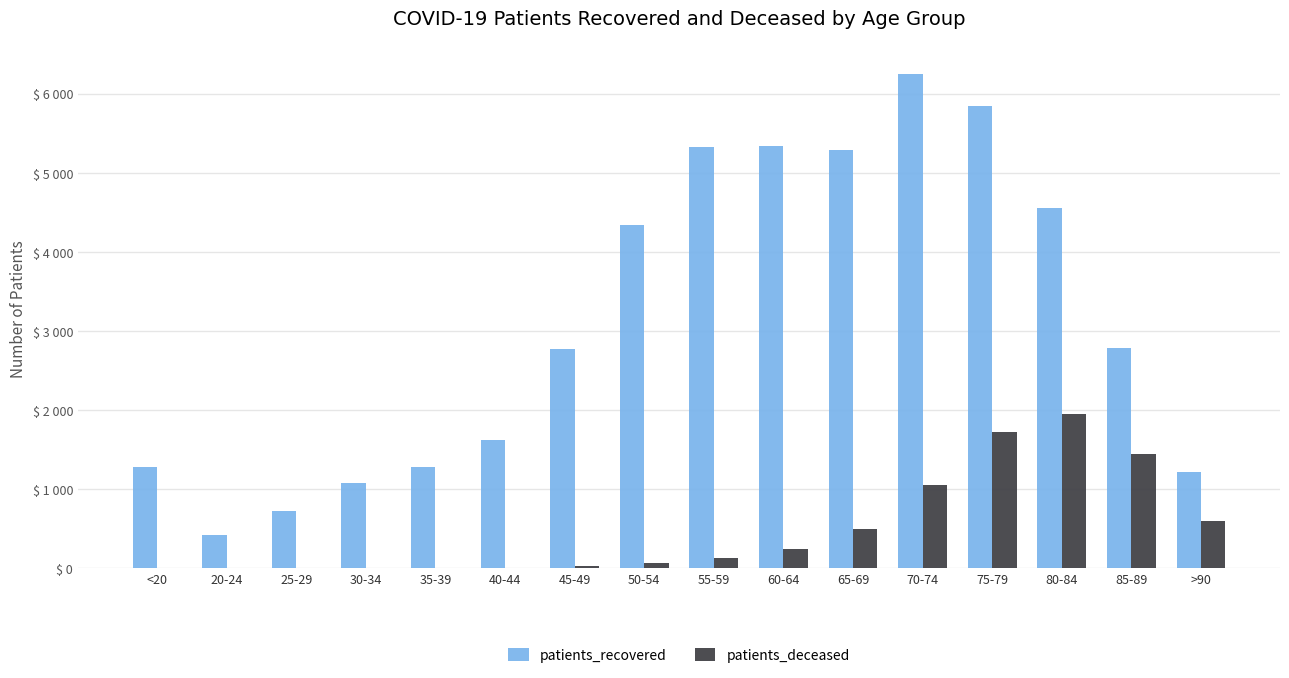

What is the sum of all patients_recovered values?

50164